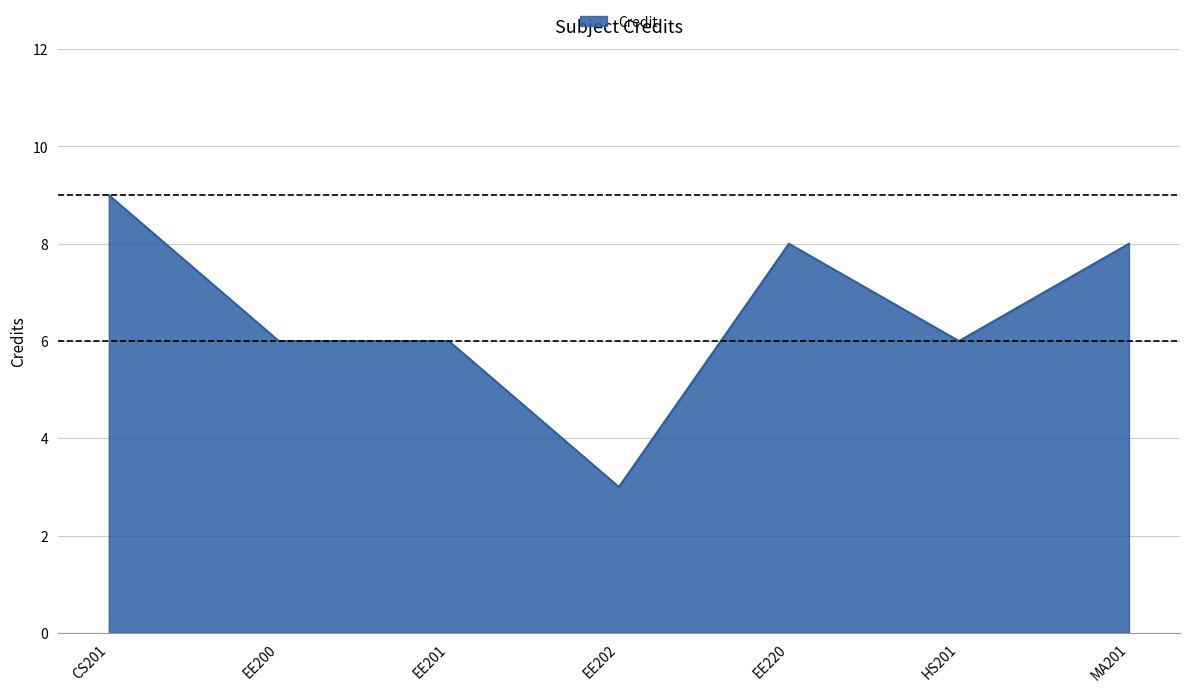

True or false: the data has more than 0 interior local peaks.

True